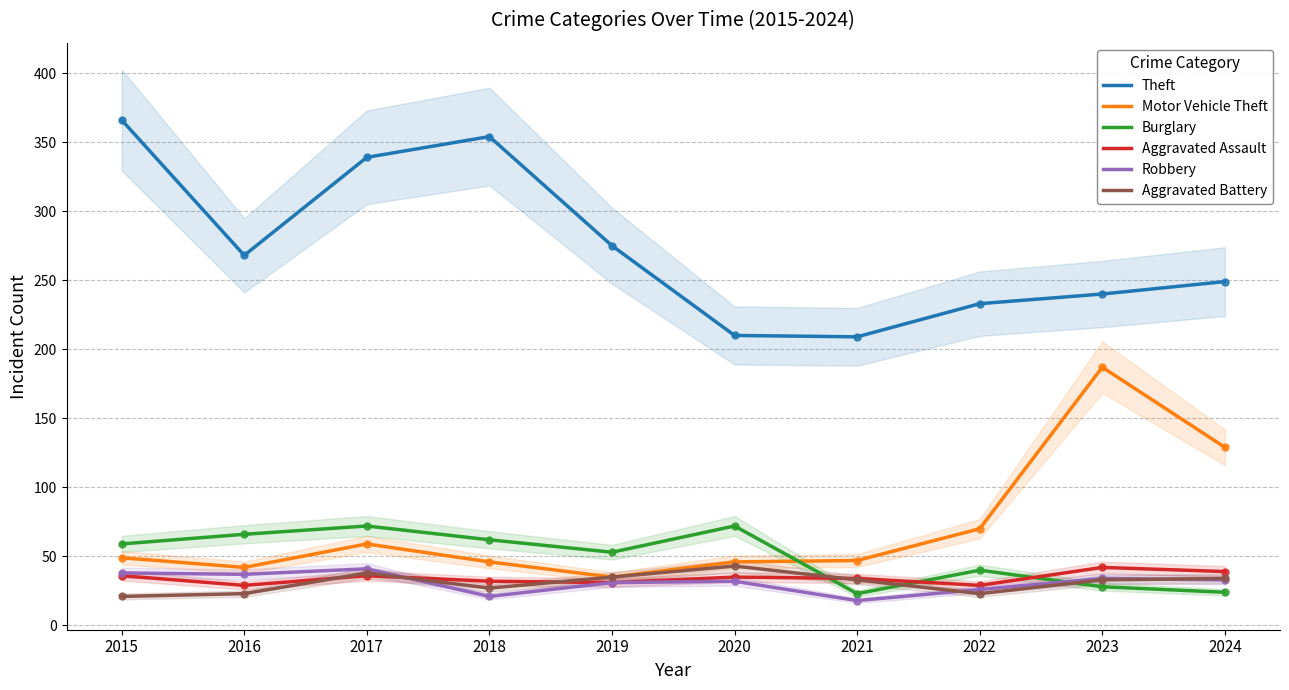

What is the average value of the Theft series?

274